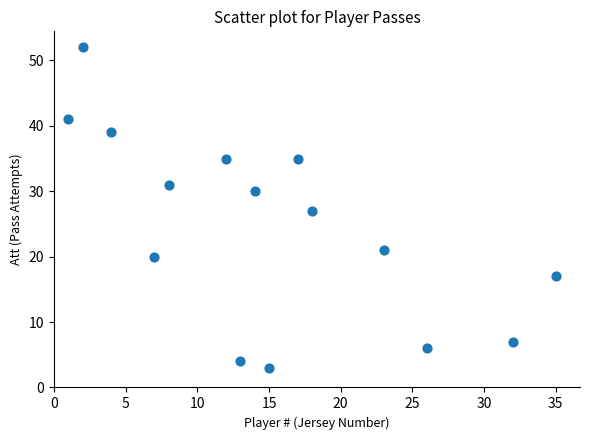

What is the range of Y values (max minus min)?

49